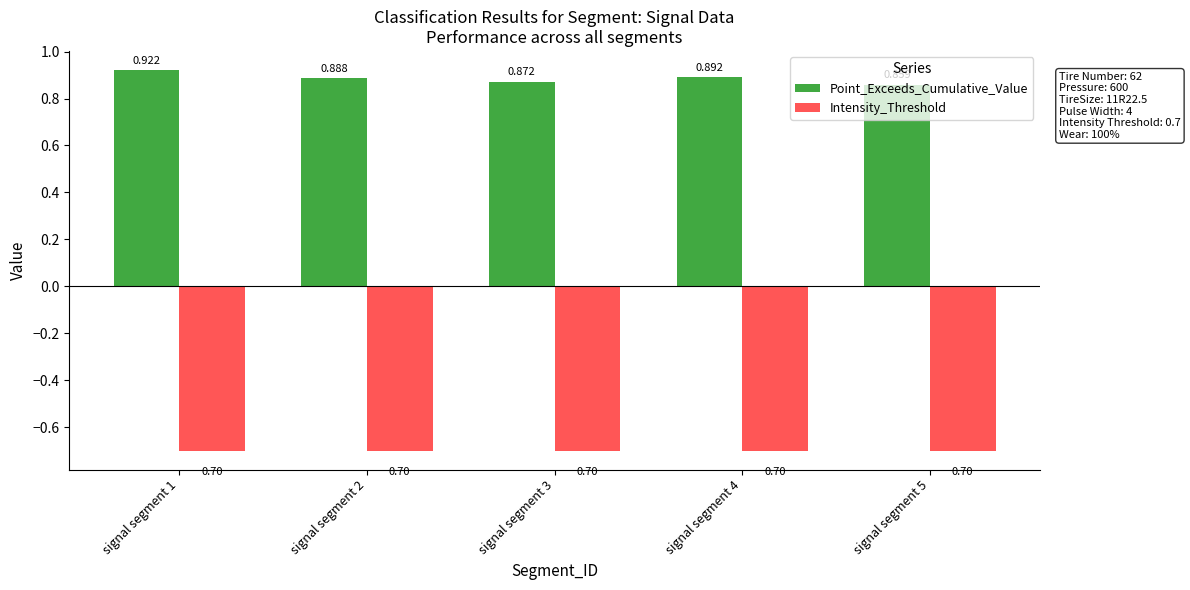

What is the average value of the Intensity_Threshold series?

-0.7